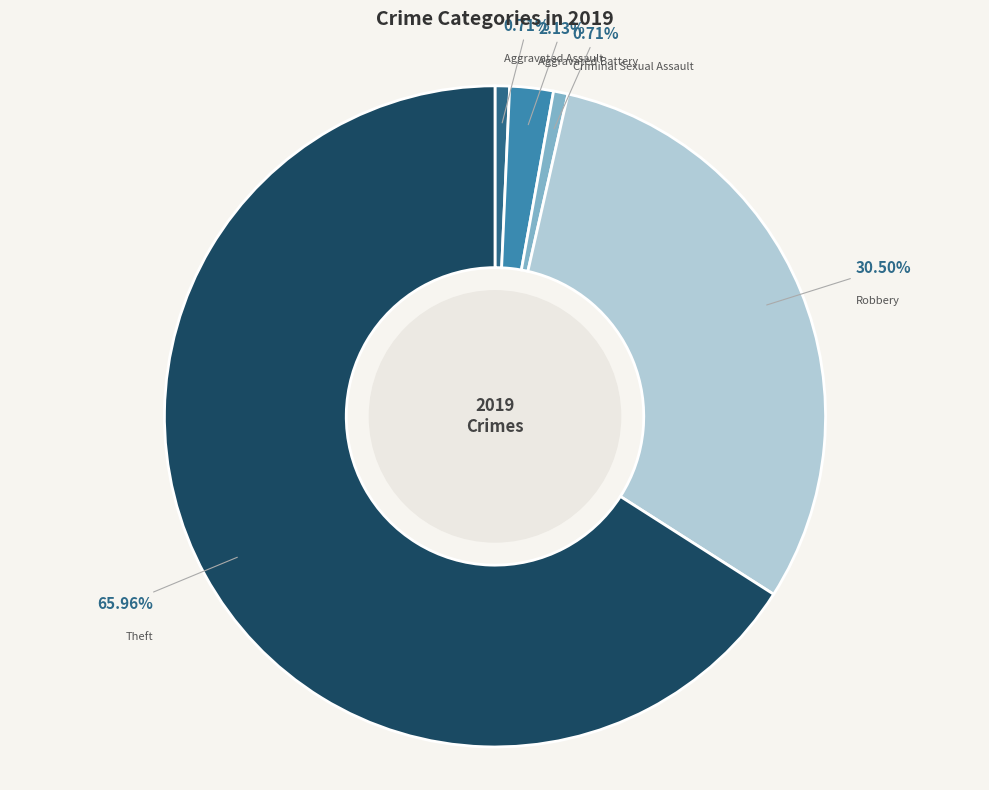

Is there a majority slice in this chart?

Yes